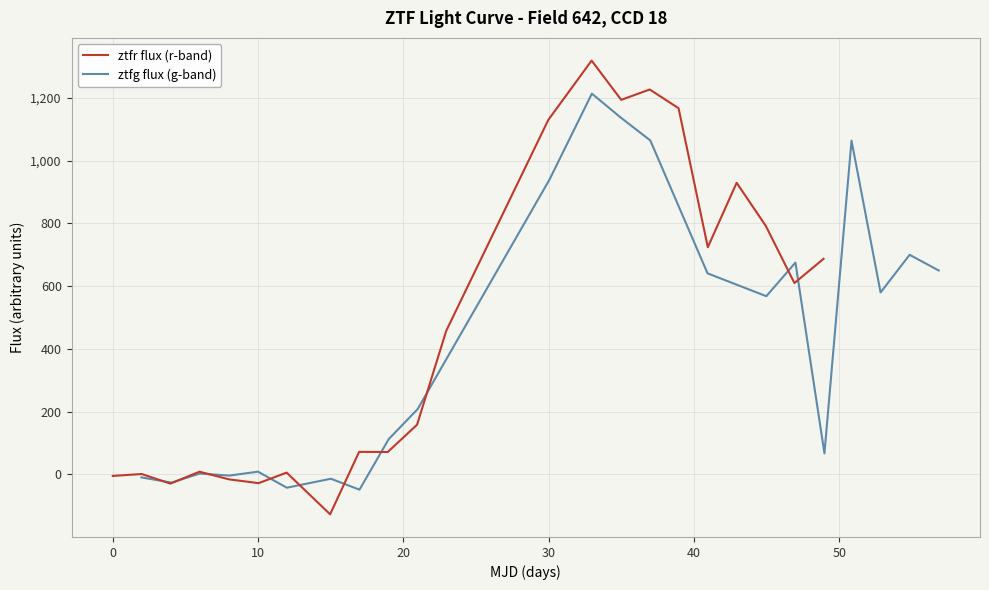

What is the lowest value of the ztfr flux (r-band) series?

-127.0